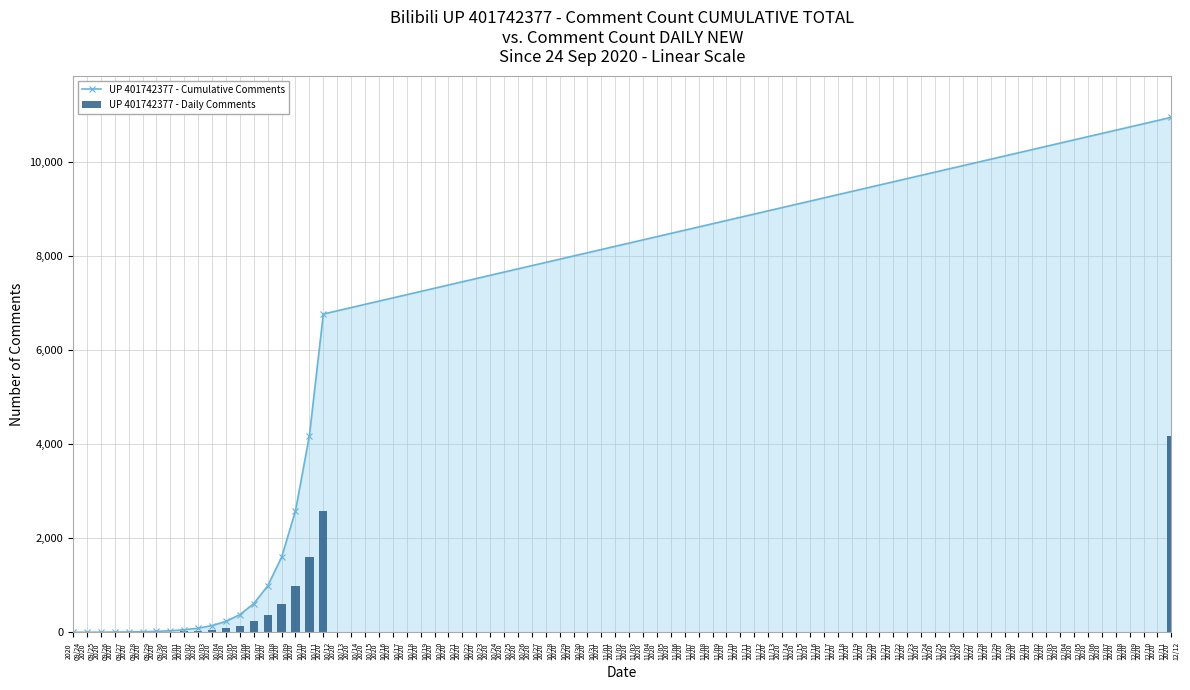

What value does the UP 401742377 - Cumulative Comments series have at 2020
10/05?

233